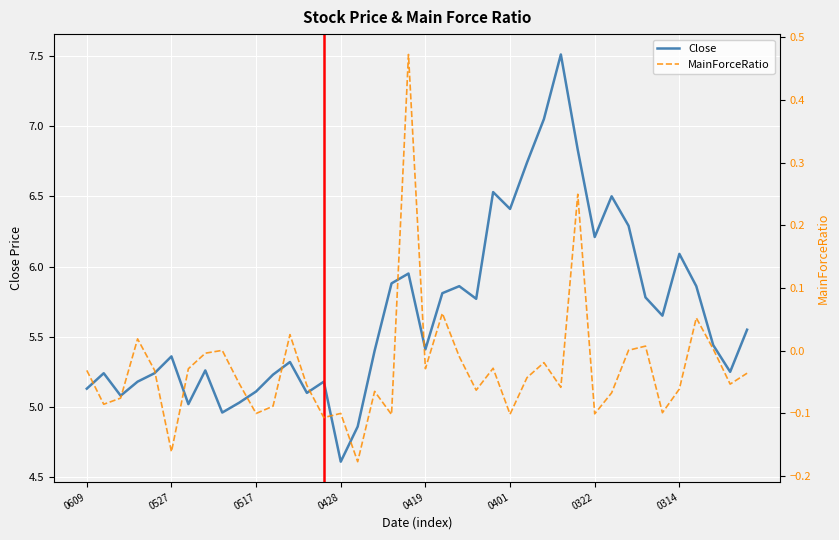

What is the difference between the second highest and second lowest values in the Close series?

2.2